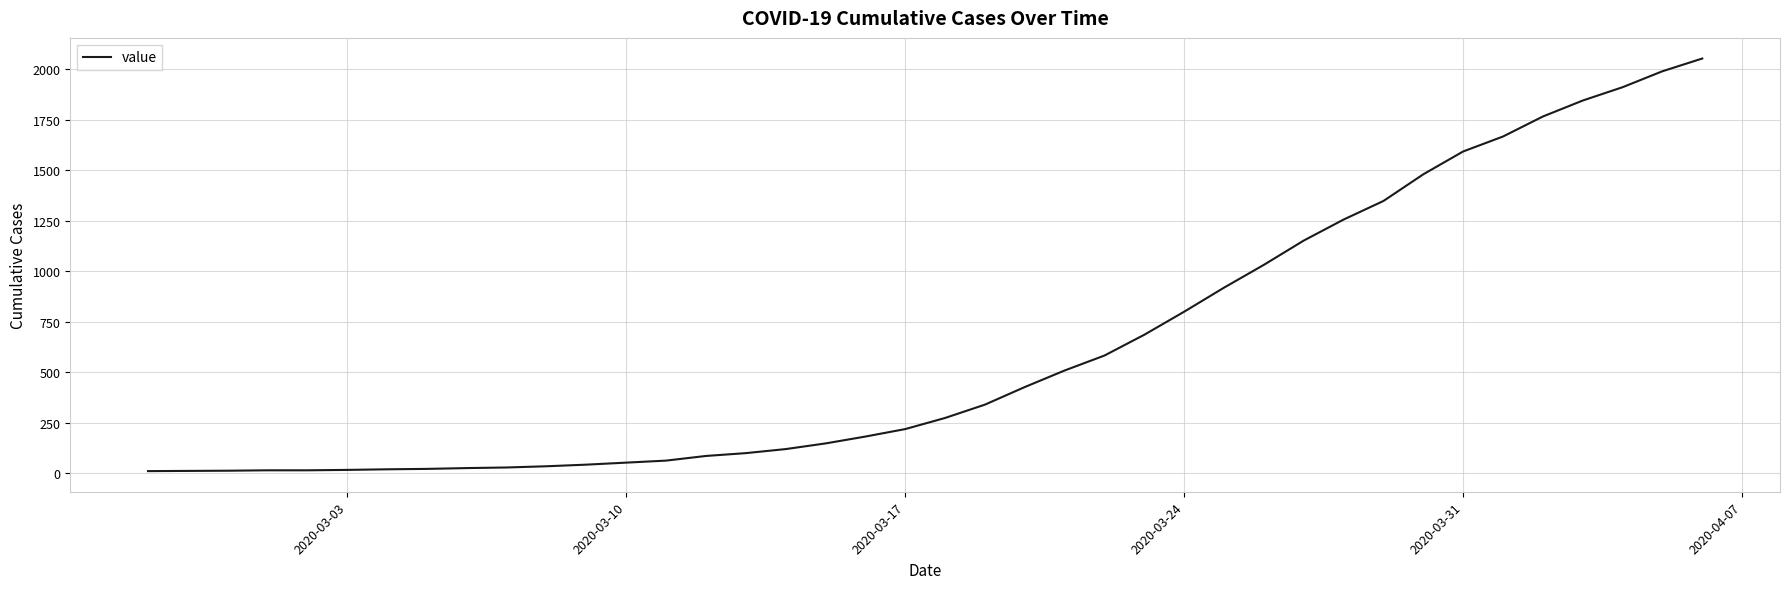

What is the difference between the maximum and minimum values?

2042